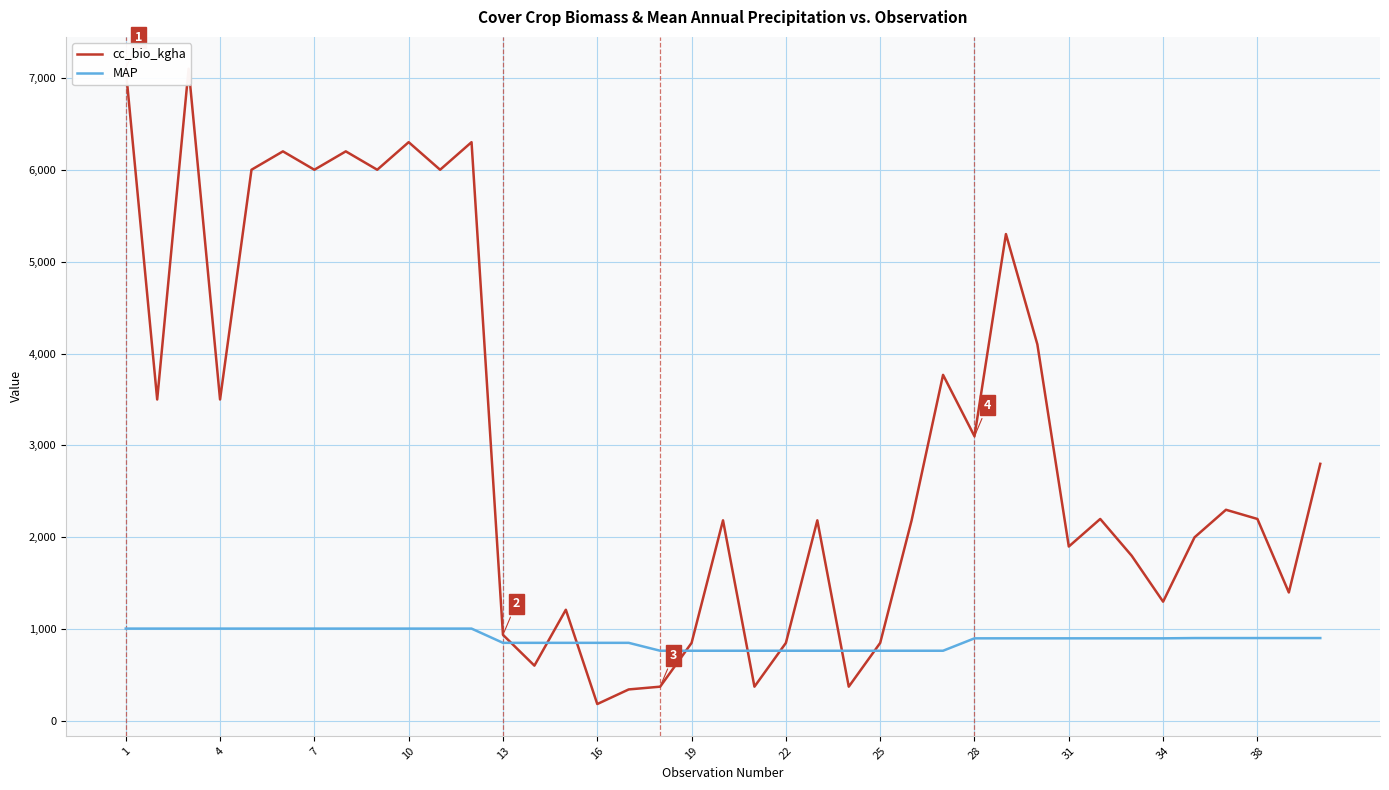

True or false: cc_bio_kgha has a value of 161 at 17.

False